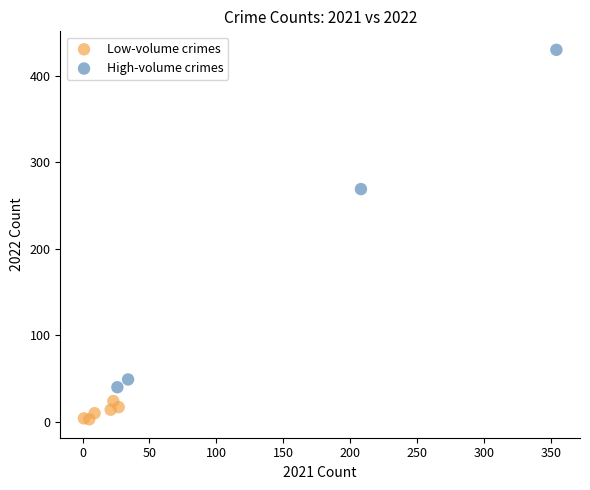

Which series contains the highest Y value?

High-volume crimes